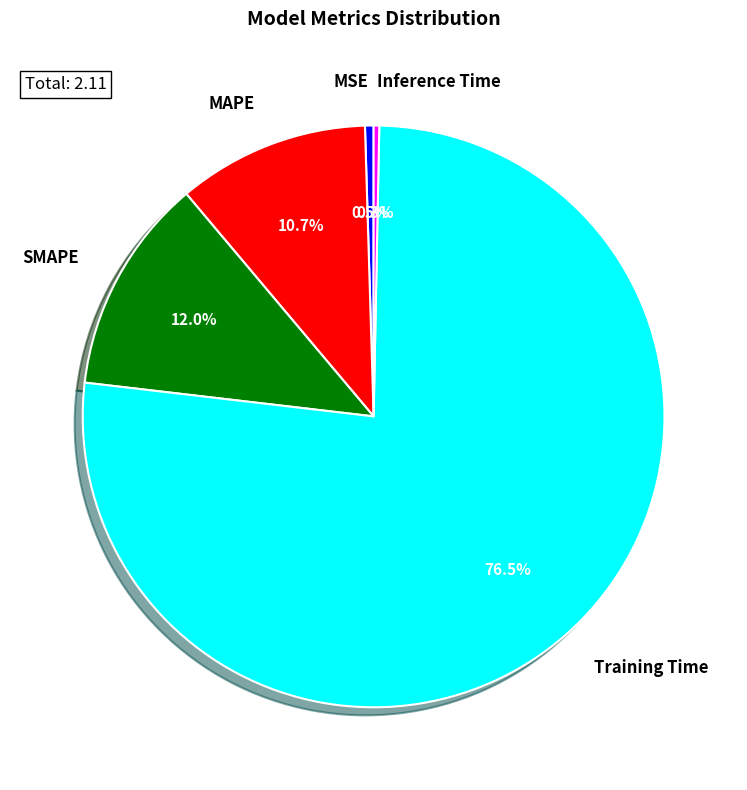

Is there any slice that represents more than half of the pie?

Yes